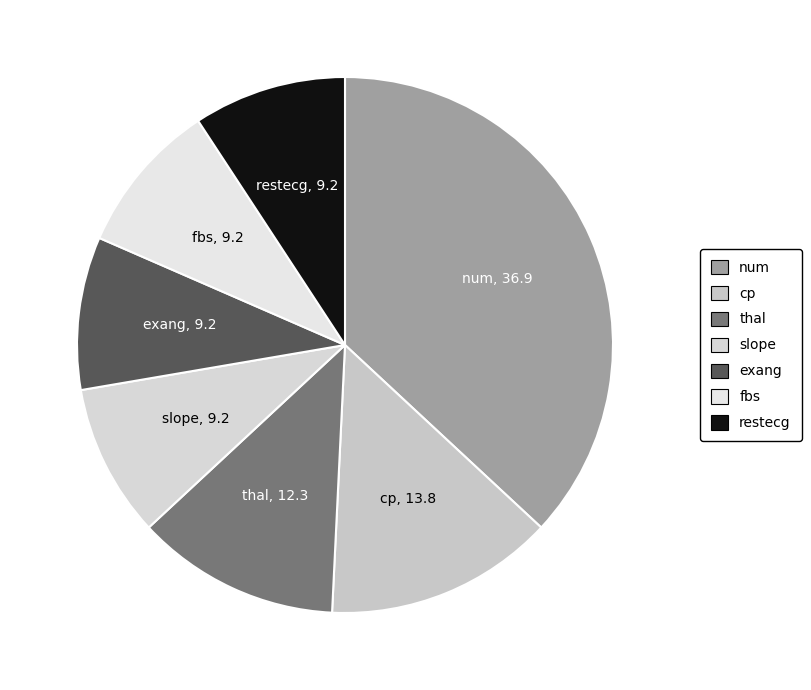

True or false: cp accounts for 14% of the total.

True